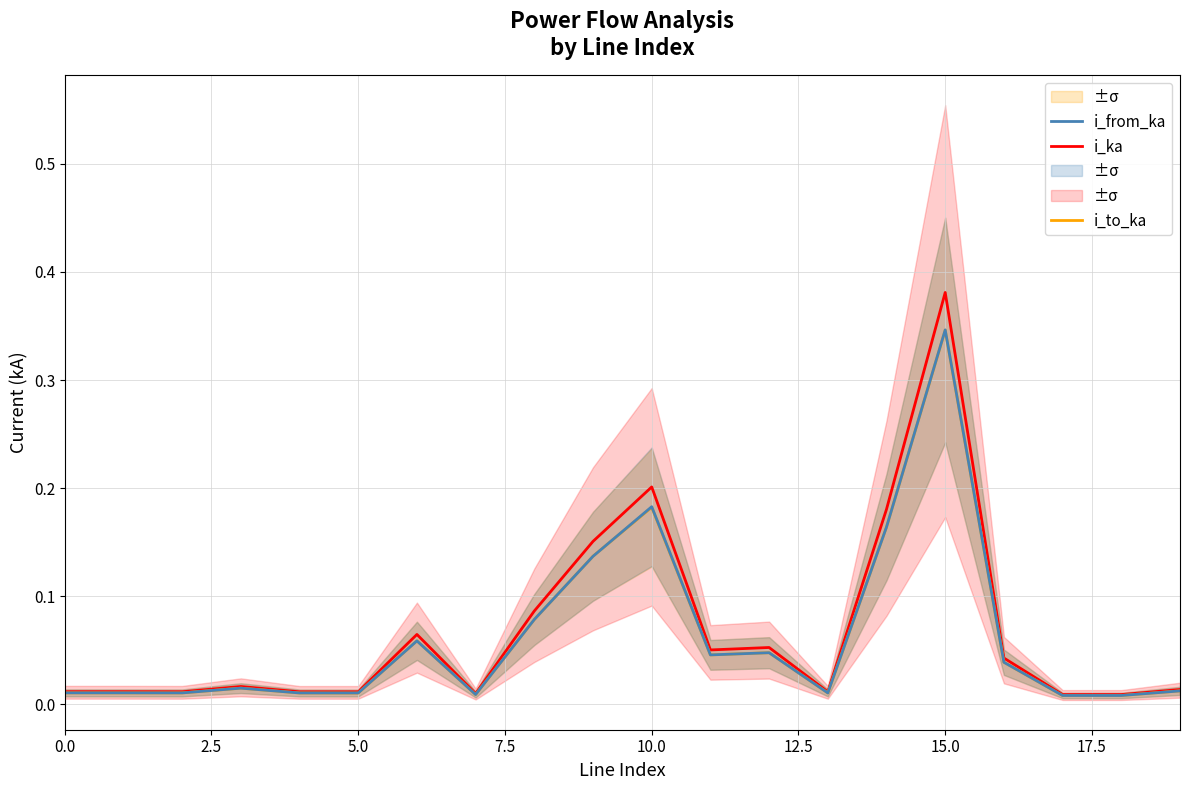

Reading left to right, what are all the values shown in this chart?

i_ka: 0.0	0.0	0.0	0.0	0.0	0.0	0.1	0.0	0.1	0.2	0.2	0.1	0.1	0.0	0.2	0.4	0.0	0.0	0.0	0.0
i_to_ka: 0.0	0.0	0.0	0.0	0.0	0.0	0.1	0.0	0.1	0.1	0.2	0.0	0.0	0.0	0.2	0.3	0.0	0.0	0.0	0.0
i_from_ka: 0.0	0.0	0.0	0.0	0.0	0.0	0.1	0.0	0.1	0.1	0.2	0.0	0.0	0.0	0.2	0.3	0.0	0.0	0.0	0.0